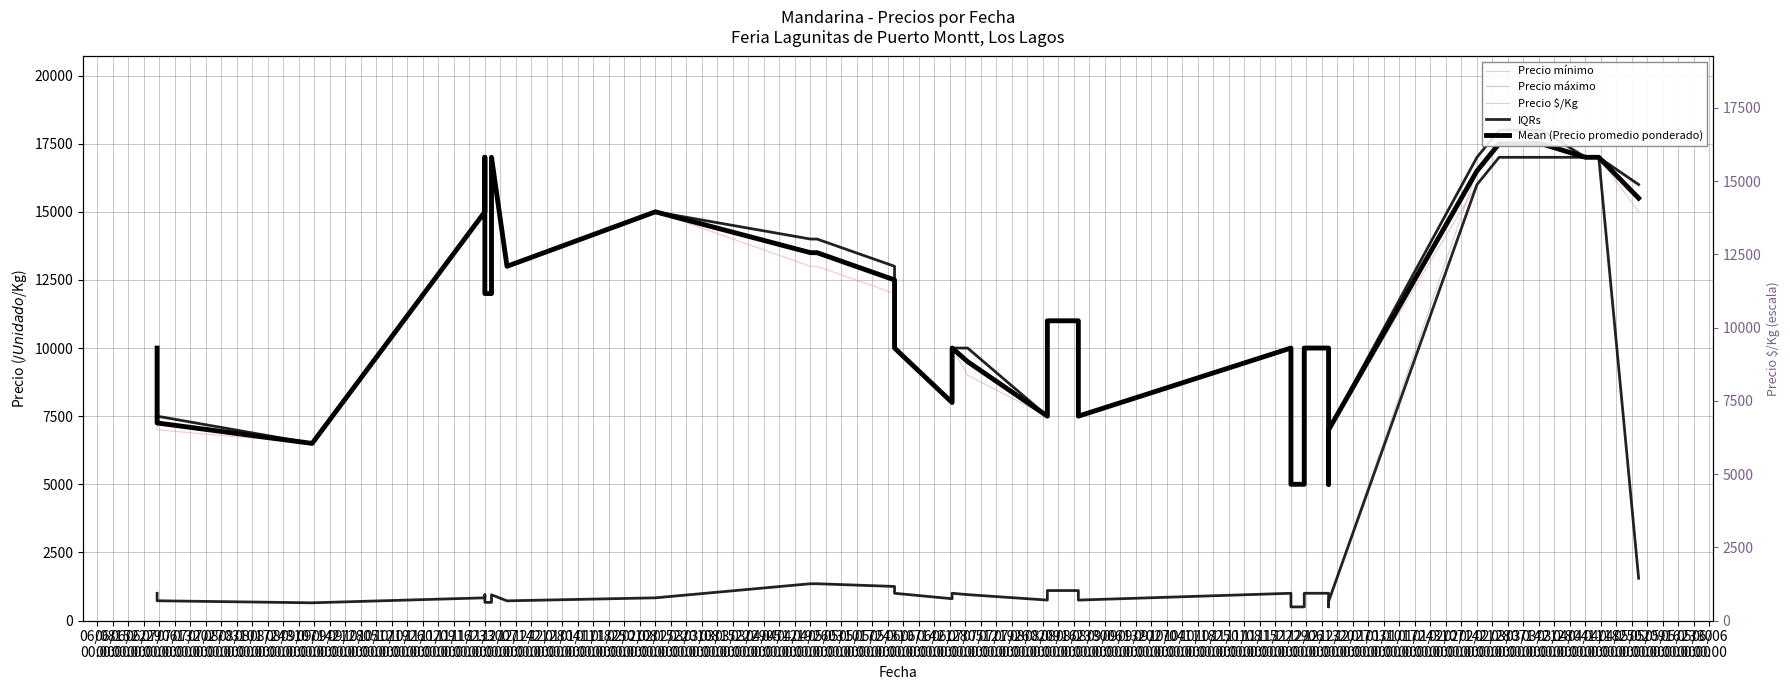

Between 08/31
00:00 and 01/04
00:00, which series saw the biggest shift?

Precio máximo